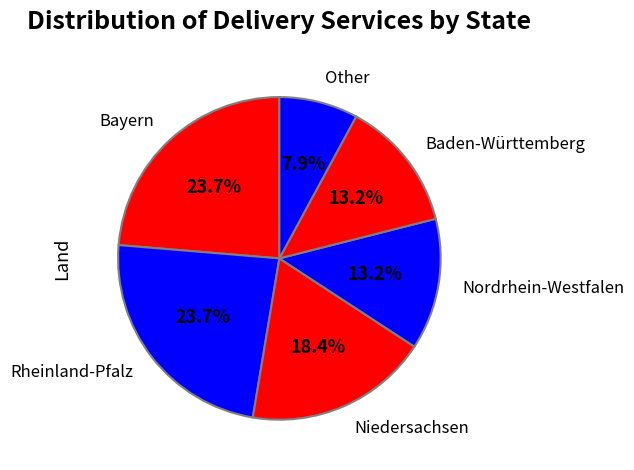

Count the number of slices in the pie.

6